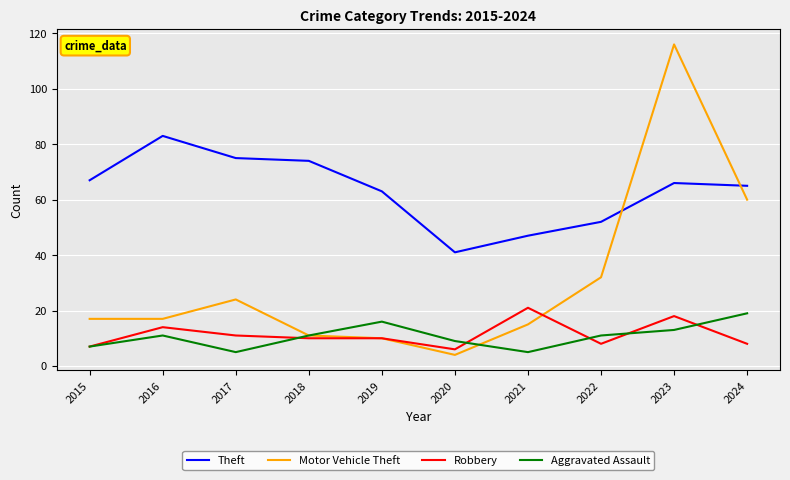

Is this an area chart (filled region under the line)?

No